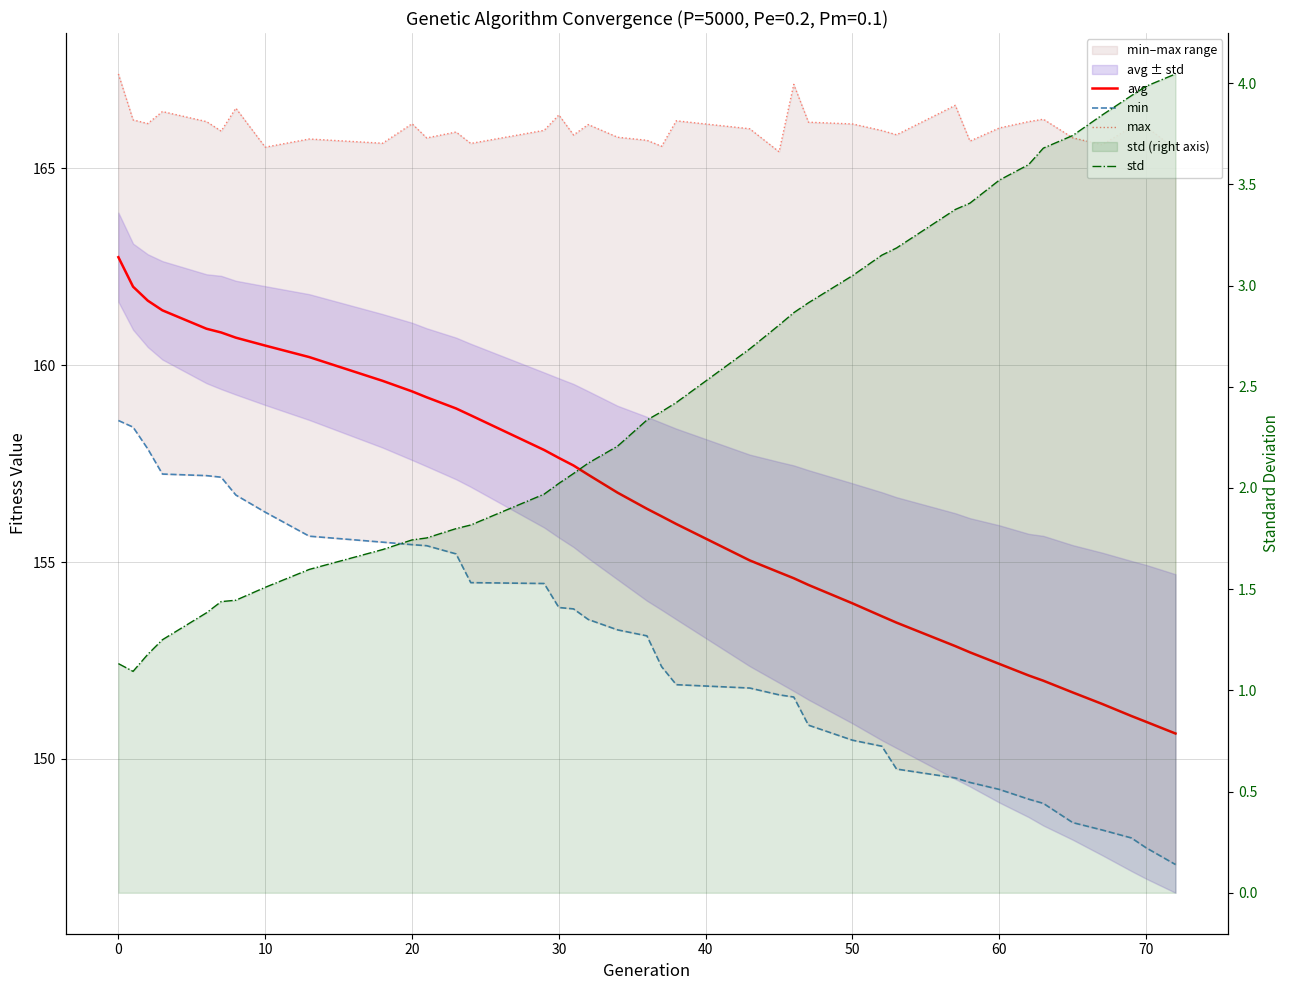

Is it true that max equals 216.0 at 17?

False